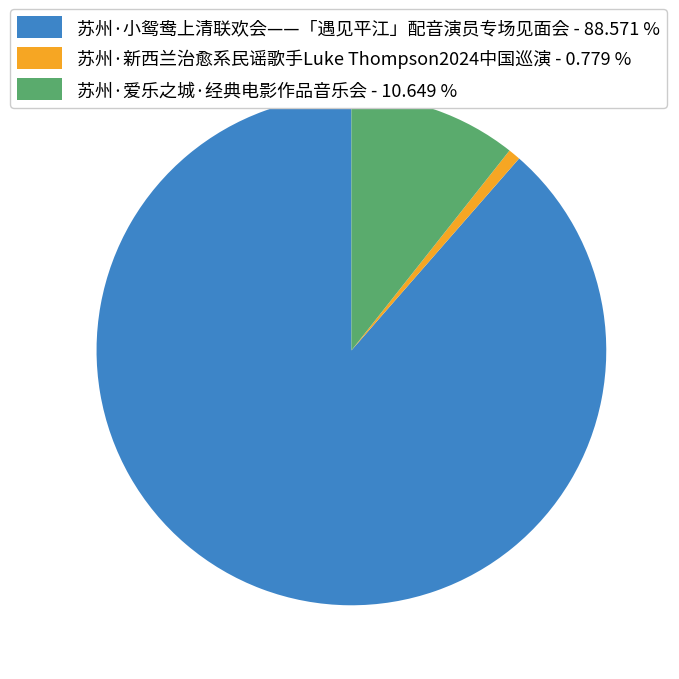

Is it true that 苏州·爱乐之城·经典电影作品音乐会 is 11% of the pie?

True